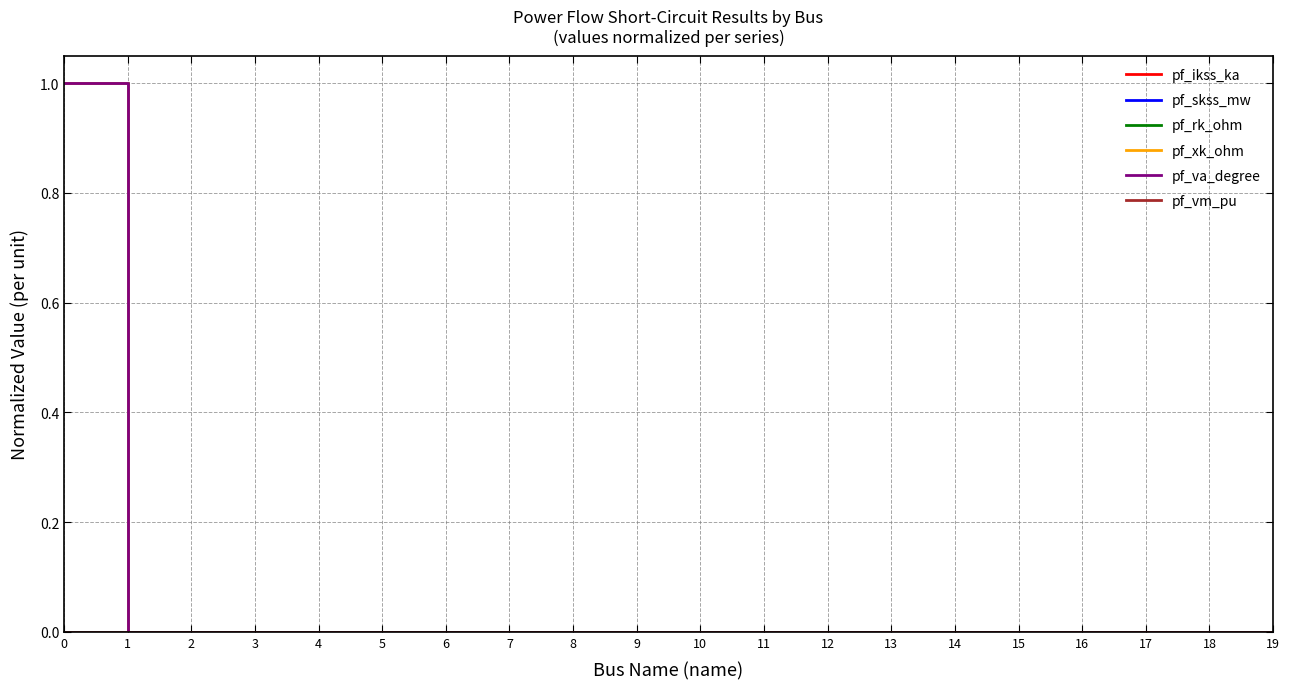

How many lines are shown in the chart?

6